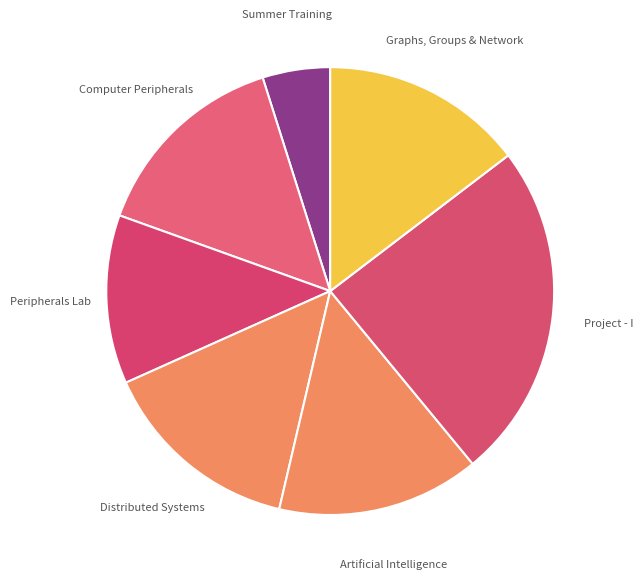

How many slices are in this pie chart?

7